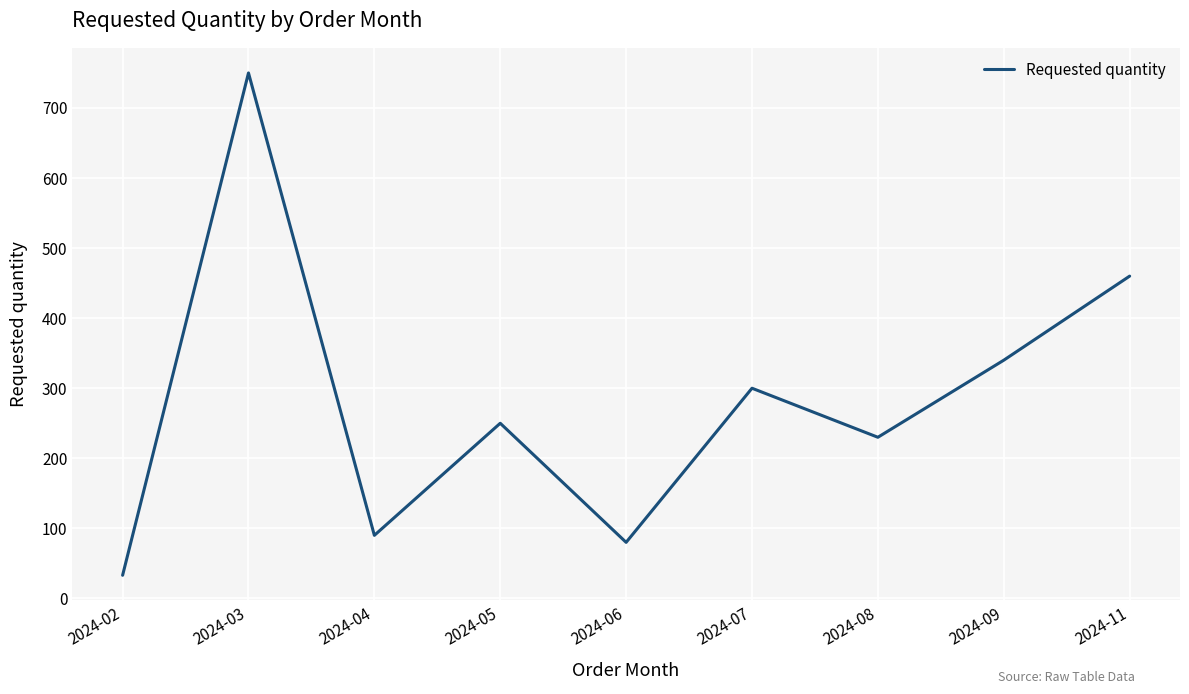

What is the approximate value at 2024-05, to the nearest 50?

250